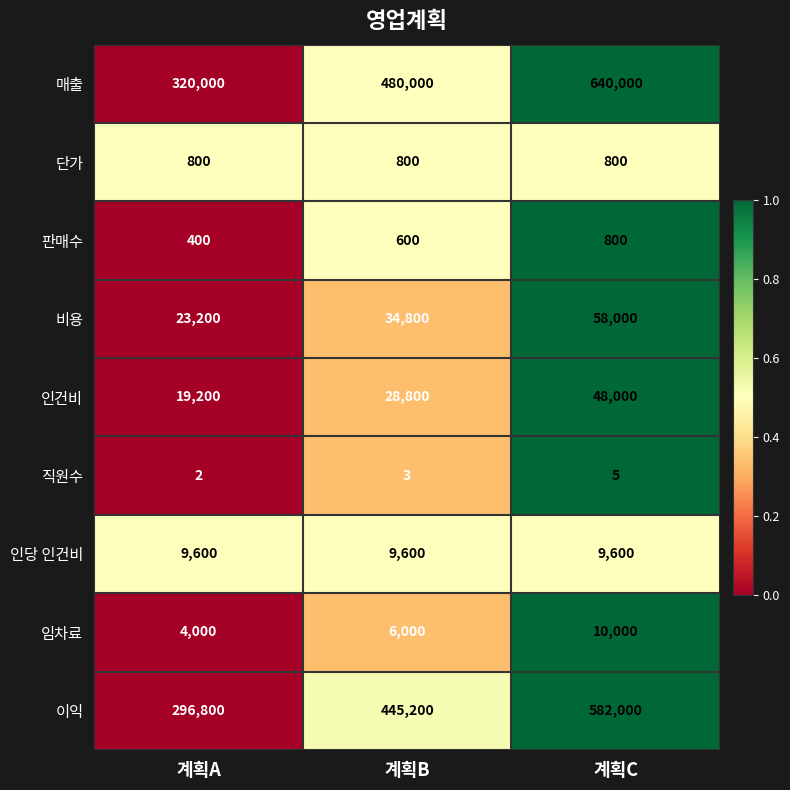

What is the total value across all series at 계획C?

1349205